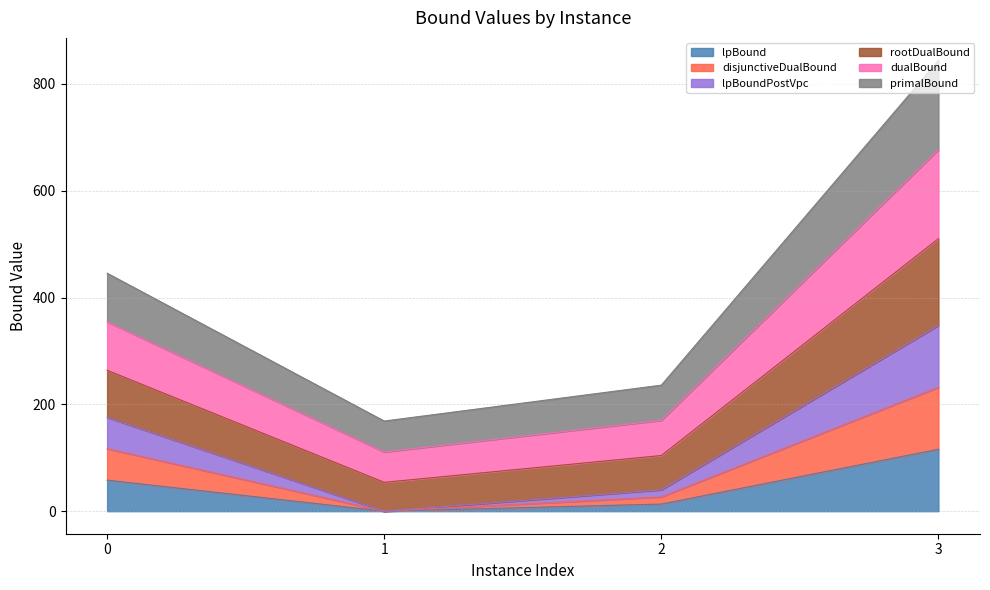

True or false: lpBoundPostVpc and rootDualBound intersect in this chart.

False